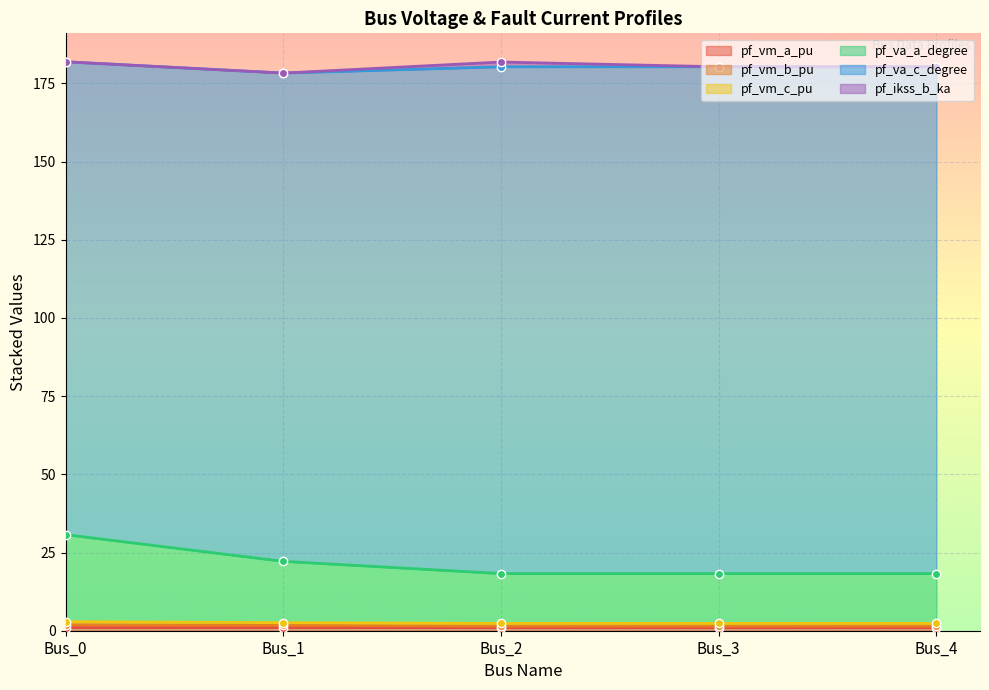

Does the chart display data point markers on the line(s)?

Yes